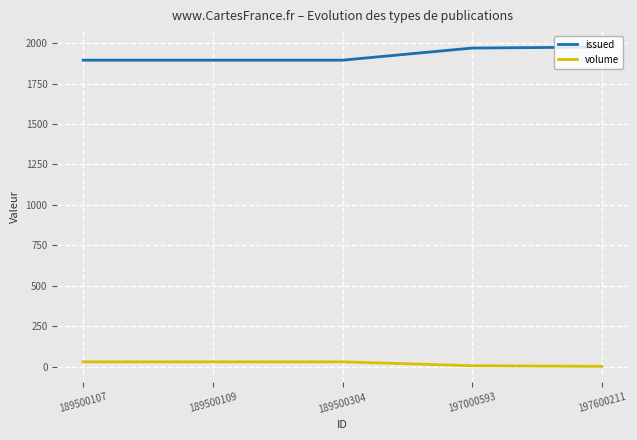

What is the sum of the volume values at 197000593 and 197600211?

6